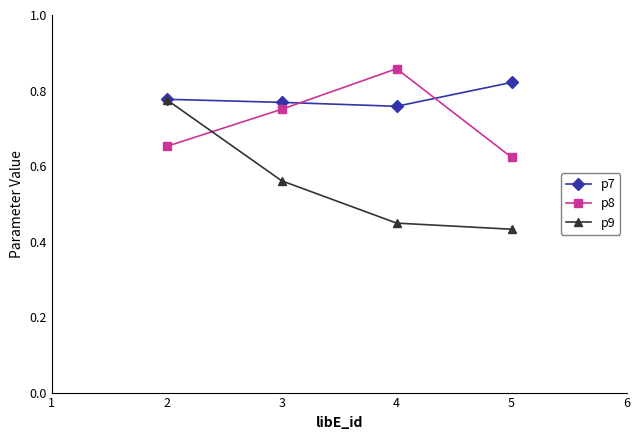

Where do p9 and p8 first cross each other?

2 and 3